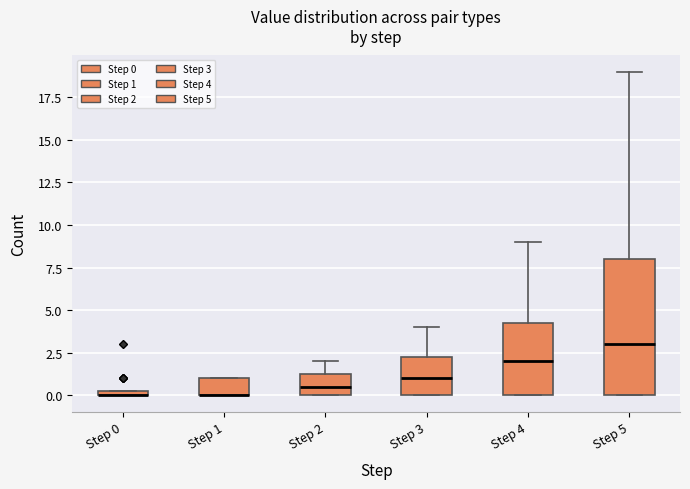

Where is the lower edge of the box for Step 5 on the y-axis? The values are not printed on the chart, so give them approximately, as read against the axis.

0.0